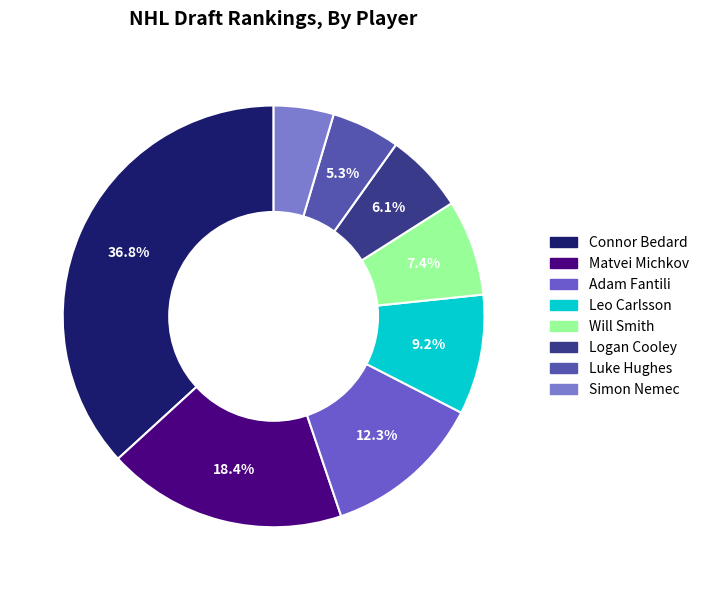

Which category has the biggest portion of the pie?

Connor Bedard